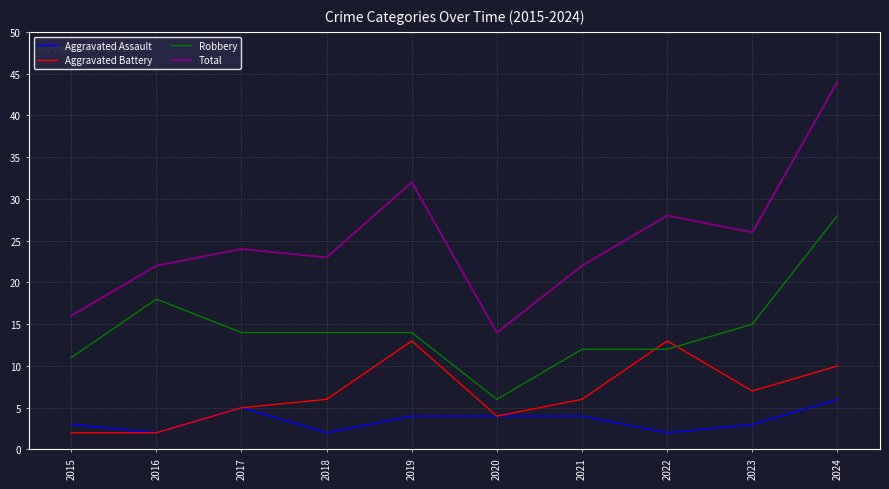

Read the Robbery value at 2019, to the nearest 5.

15